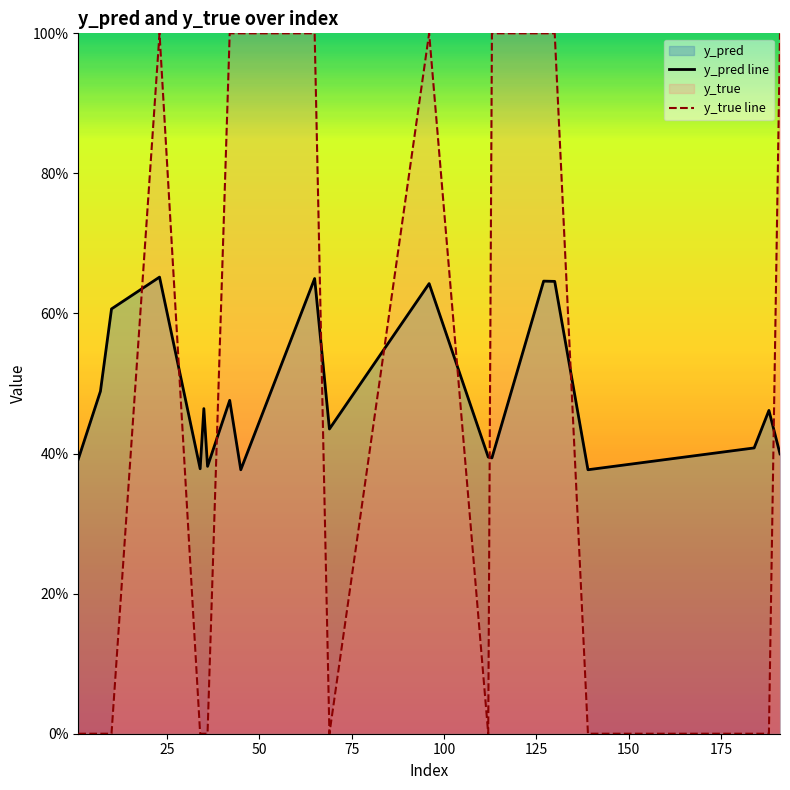

Does the chart display data point markers on the line(s)?

No